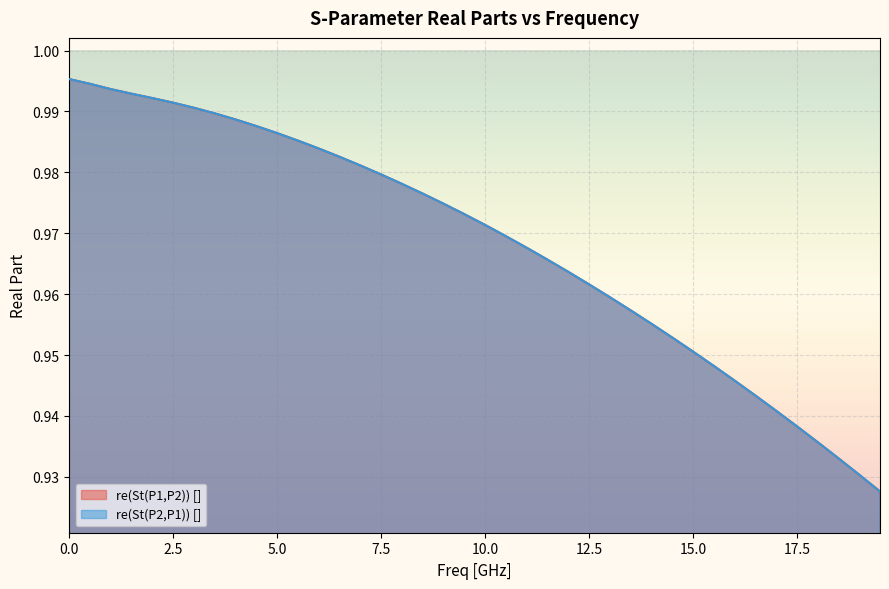

True or false: re(St(P2,P1)) [] has a value of 1.6 at 13.0.

False